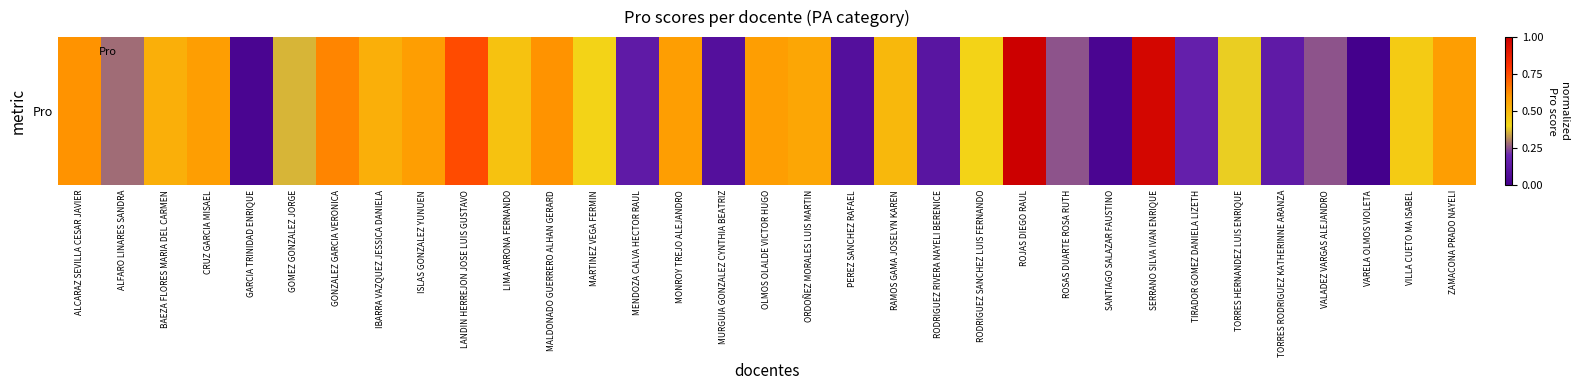

What value does the data have at CRUZ GARCIA MISAEL, to the nearest 10?

20